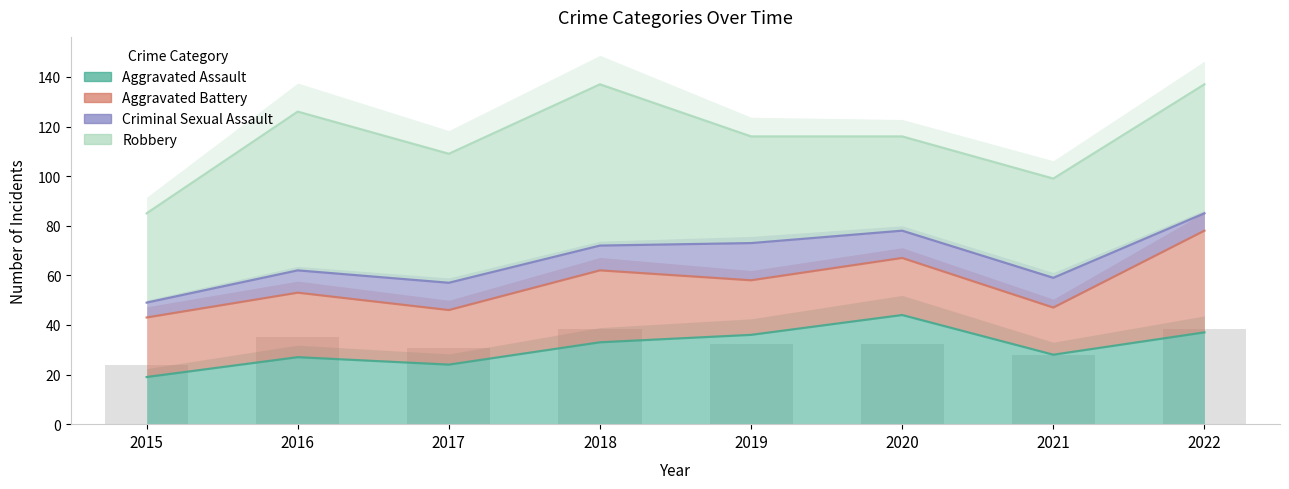

What is the value of the Aggravated Battery bar at the 8th from the left?

41